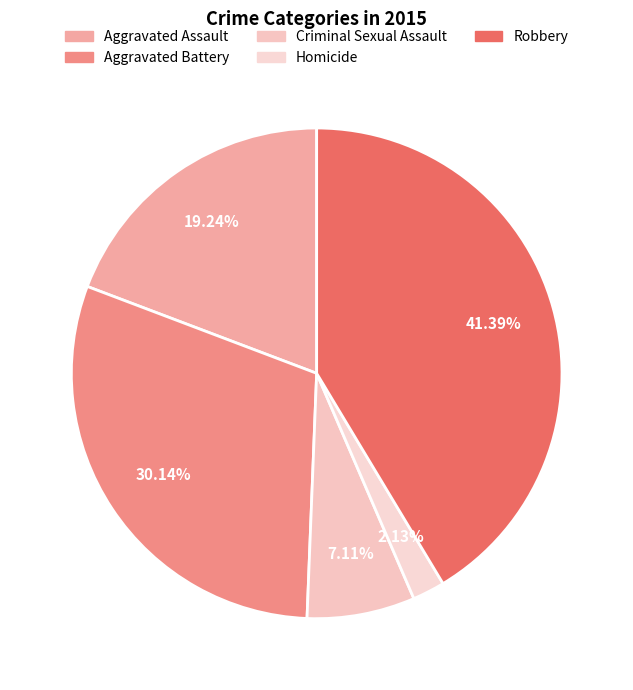

To the nearest percent, what percentage of the pie is Robbery?

41%